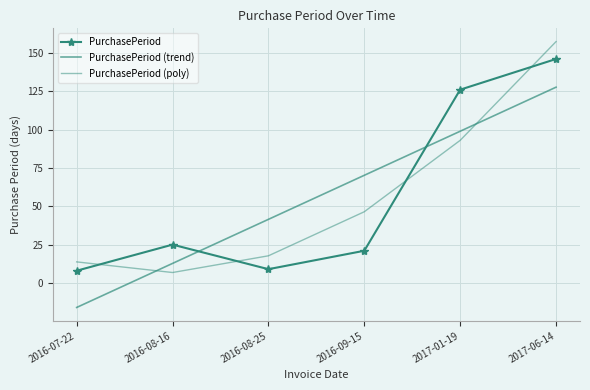

True or false: PurchasePeriod (trend) has more than 2 points higher than both neighbors.

False